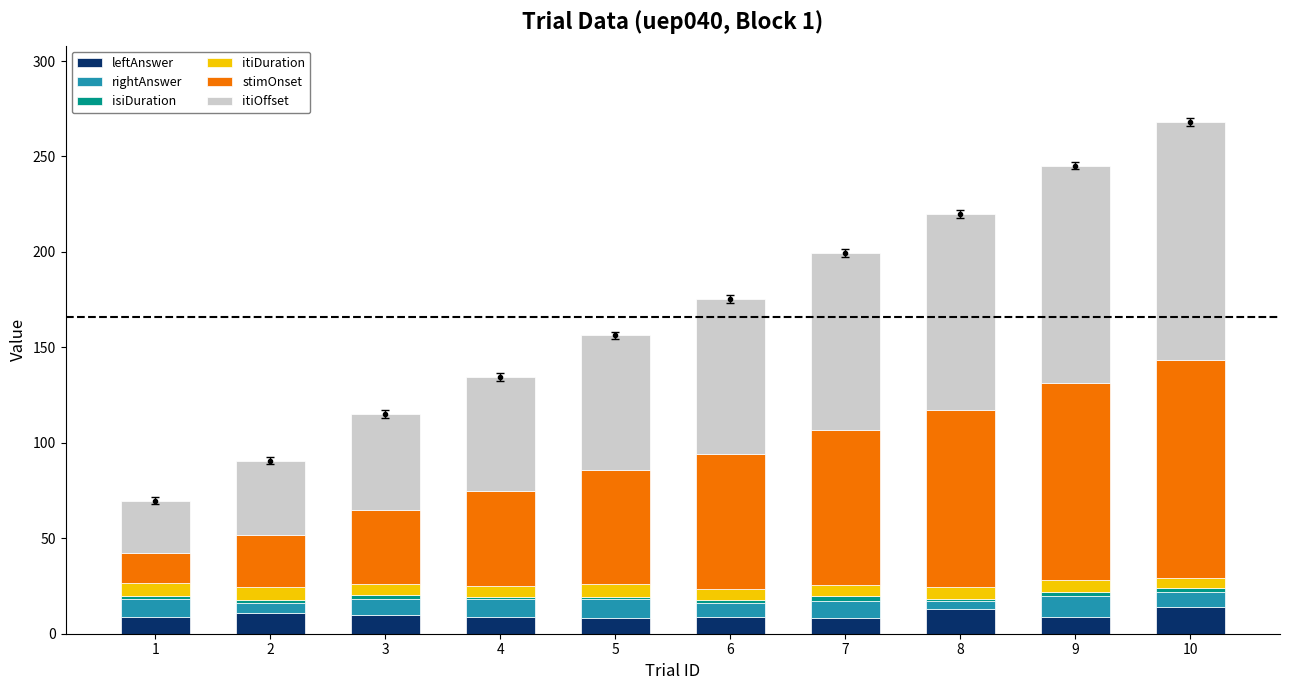

At how many categories does at least one series exceed 107?

2